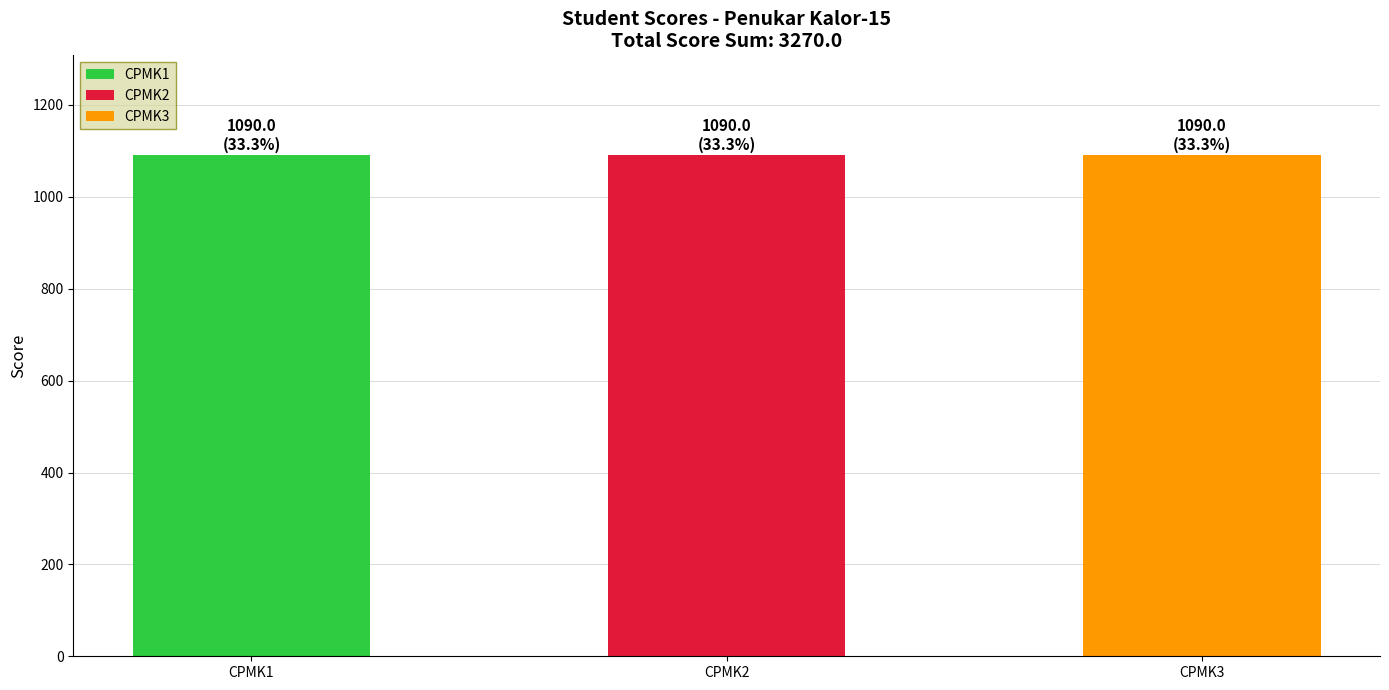

Which series has the largest total across all categories?

CPMK1